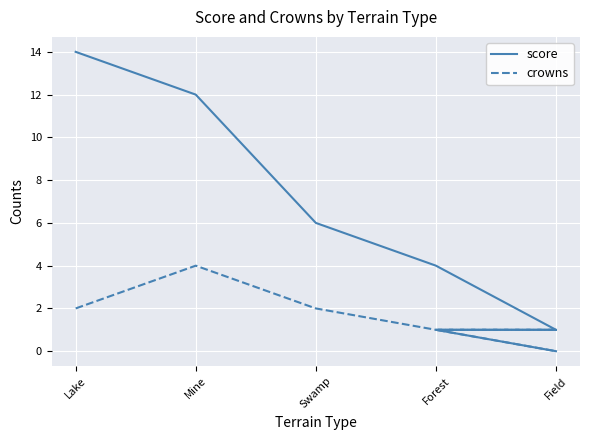

Which series changed the most between Swamp and Forest?

score